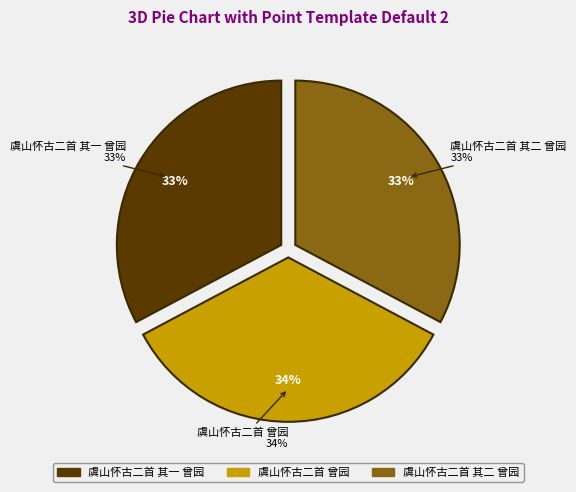

Which slice is the largest?

虞山怀古二首 曾园